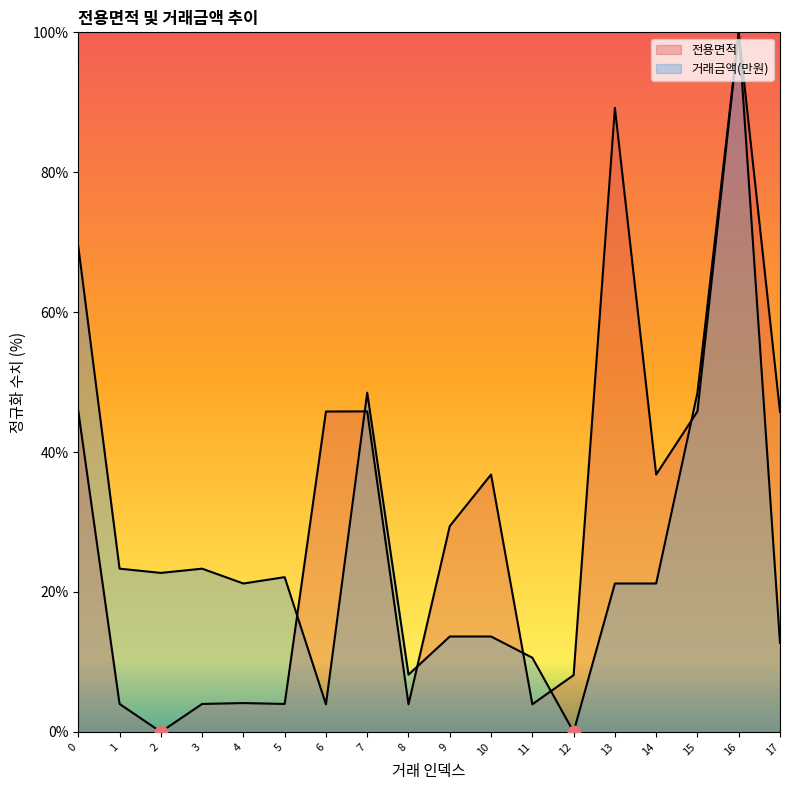

Is the value of 거래금액(만원) at 1 greater than the value of 전용면적 at 11?

Yes